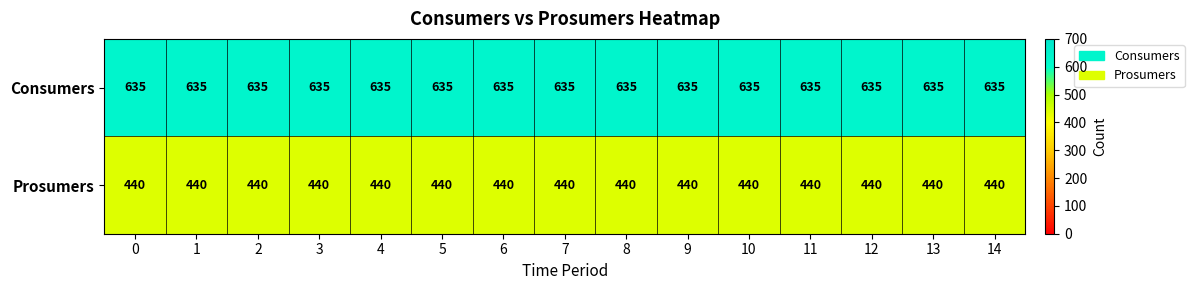

True or false: Consumers has a value of 635 at 10.

True